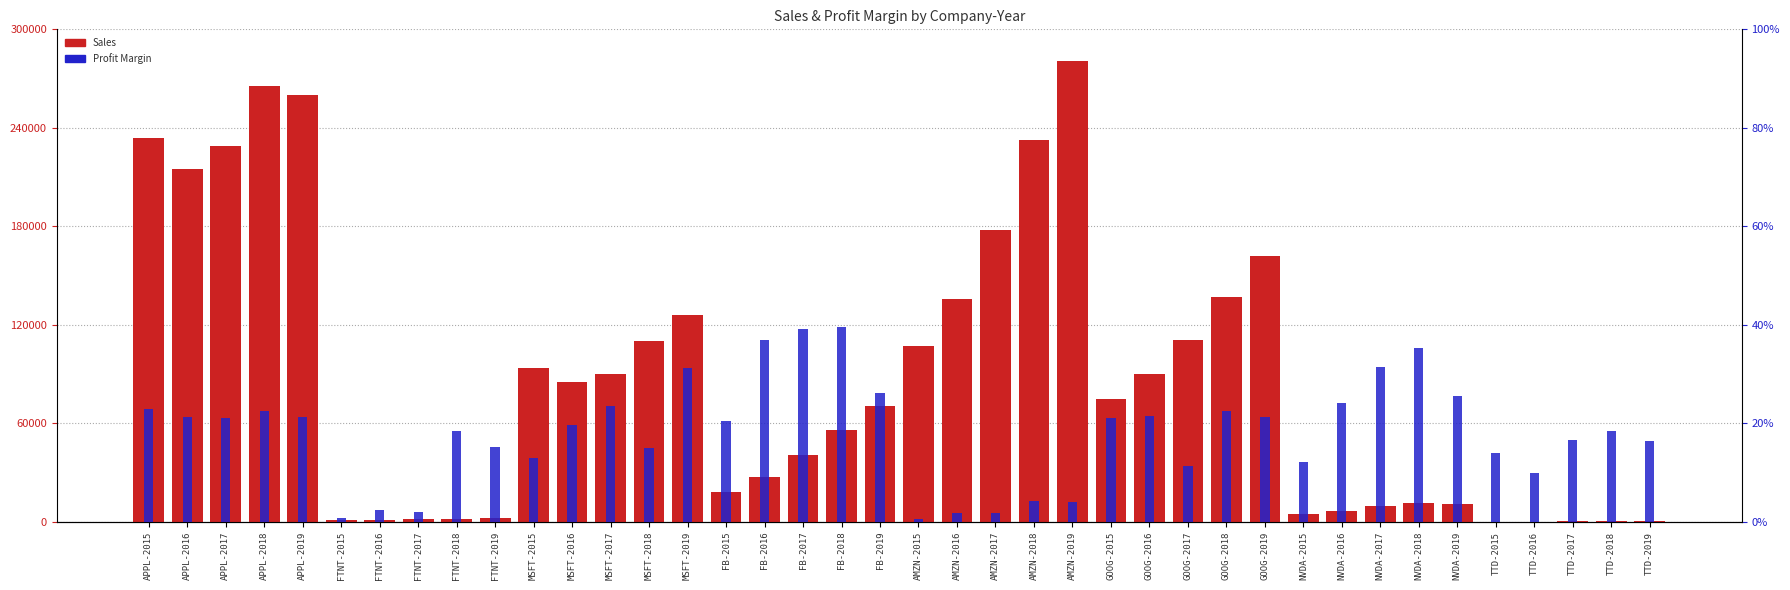

How many bars are there in each group?

2